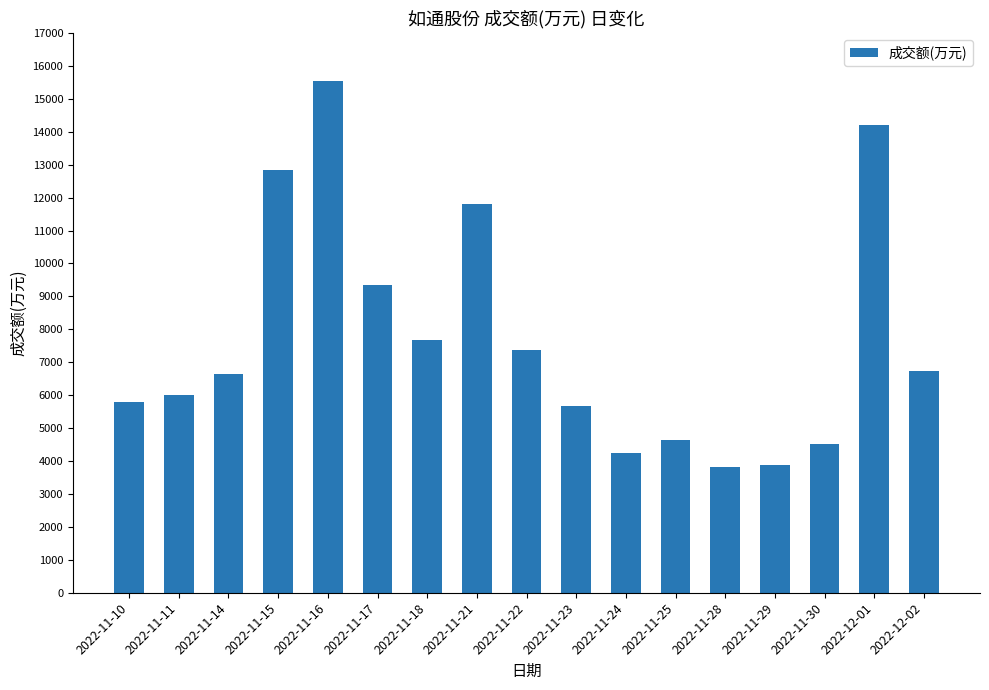

What is the minimum value shown in the chart?

3805